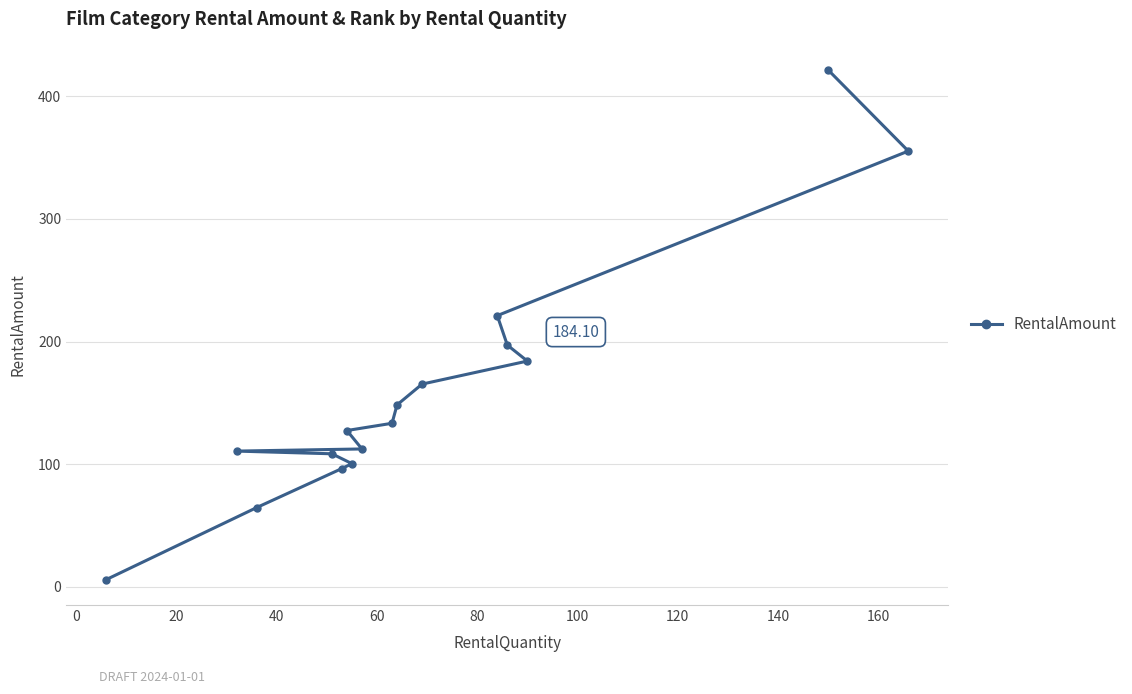

What is the greatest value displayed?

421.5